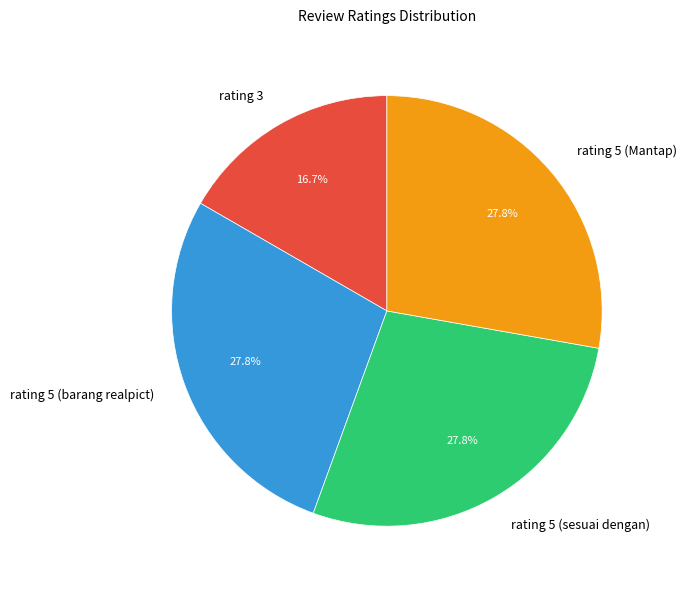

True or false: rating 5 (sesuai dengan) accounts for 28% of the total.

True